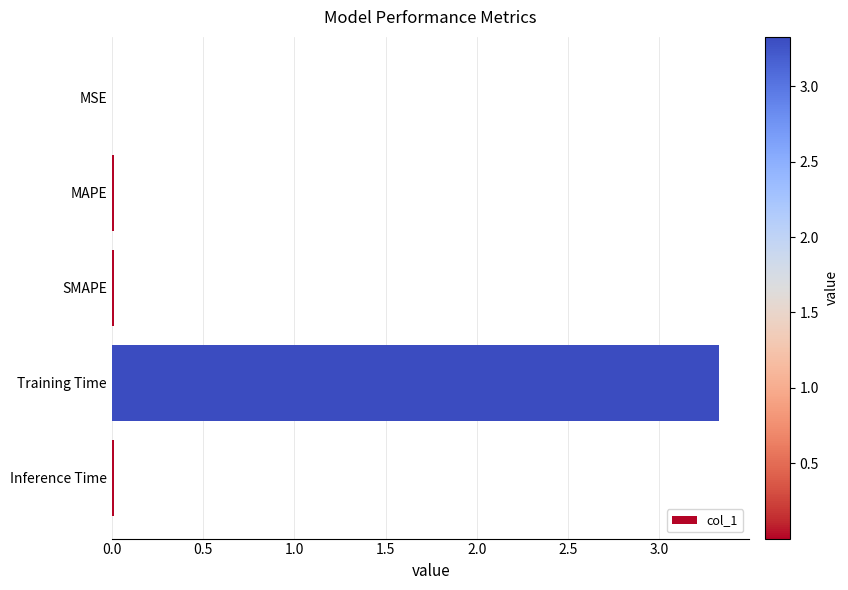

Which has a higher value, Training Time or MSE?

Training Time